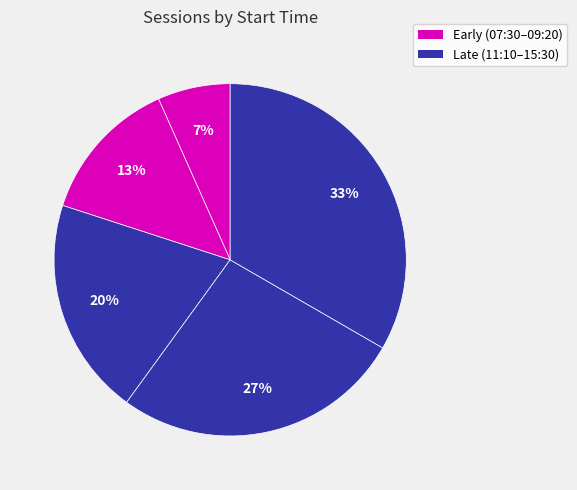

Which category has the smallest portion of the pie?

07:30